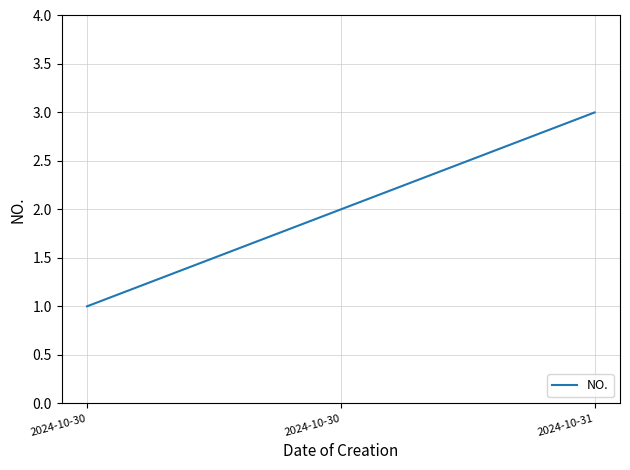

Read the value at 2024-10-30.

2